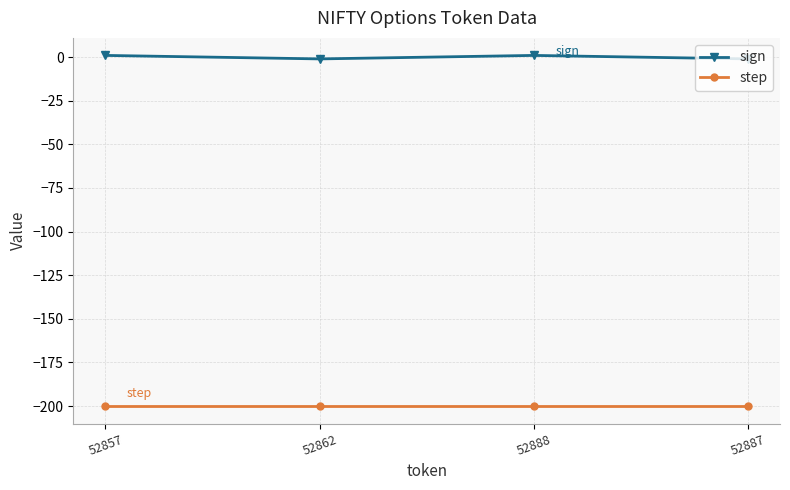

Is it true that sign equals 1 at 52888?

True